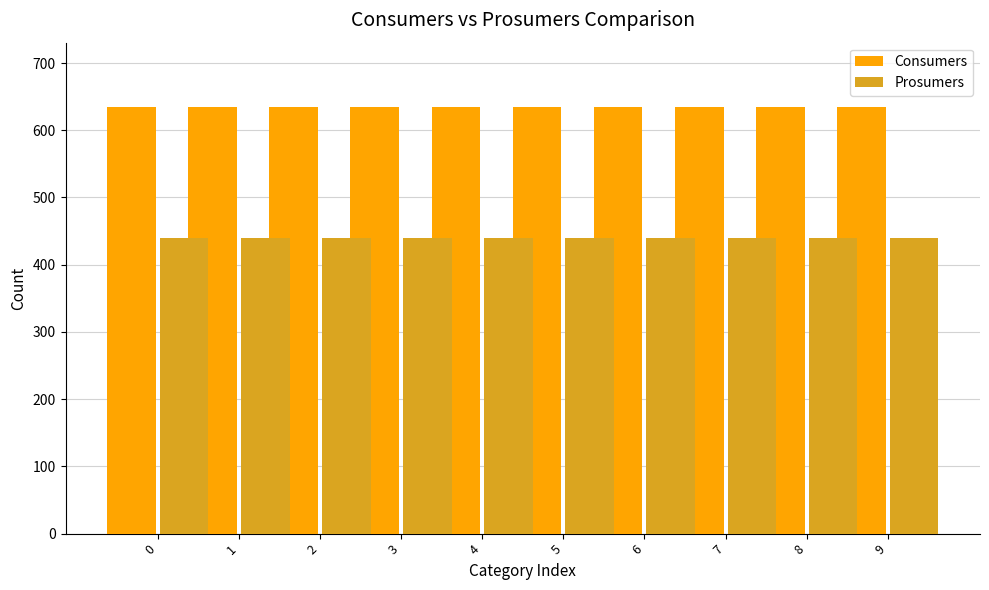

Is it true that Prosumers equals 680 at 1?

False